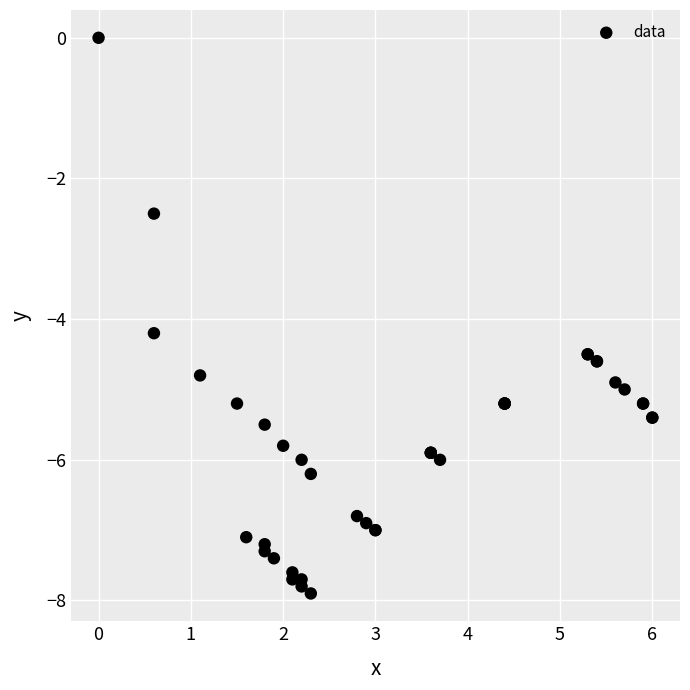

What Y value in the scatter plot is closest to -3?

-2.5